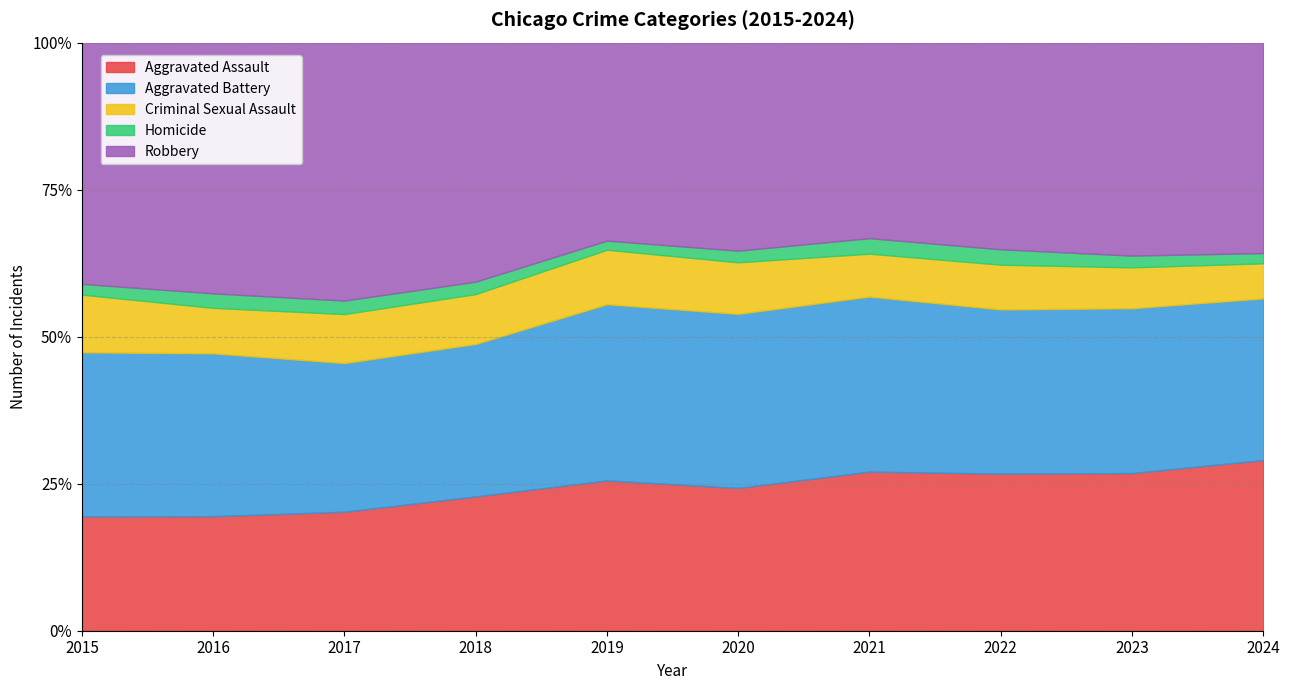

Does the chart have visible grid lines?

Yes